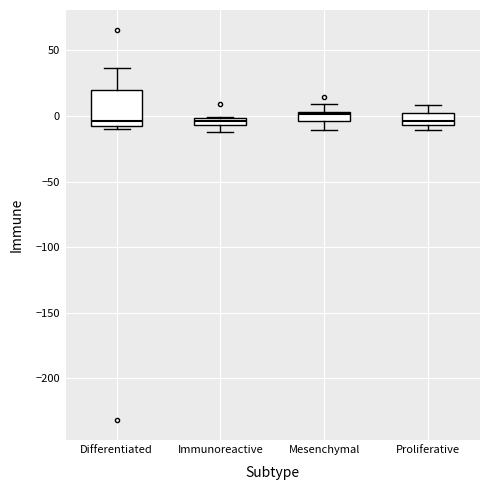

Where does the upper whisker of the box for Differentiated end on the y-axis? The values are not printed on the chart, so give them approximately, as read against the axis.

35